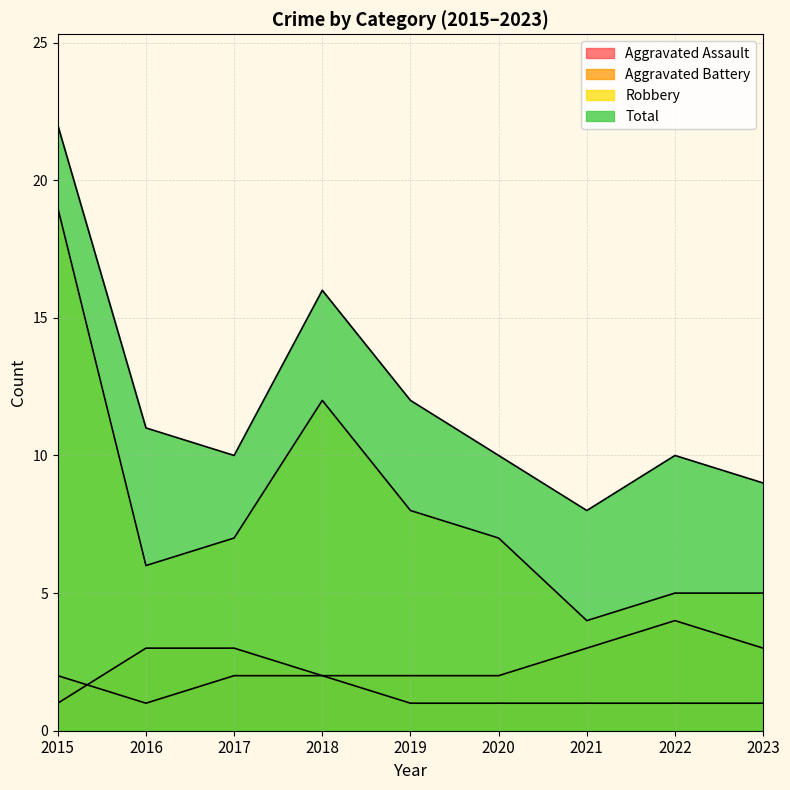

Read the Total value at 2017.

10